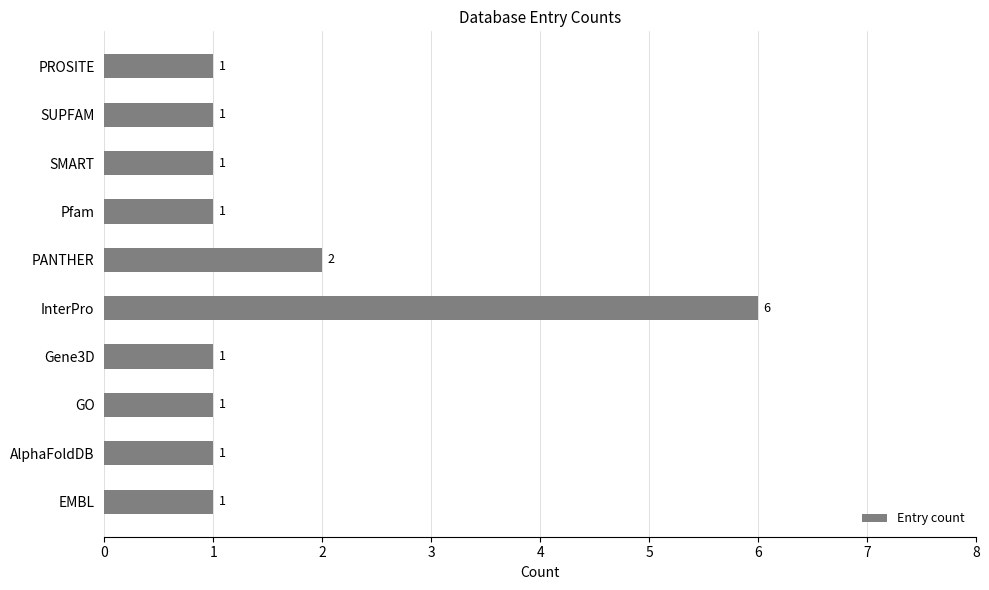

What is the ratio of the value at PROSITE to the value at PANTHER?

0.5